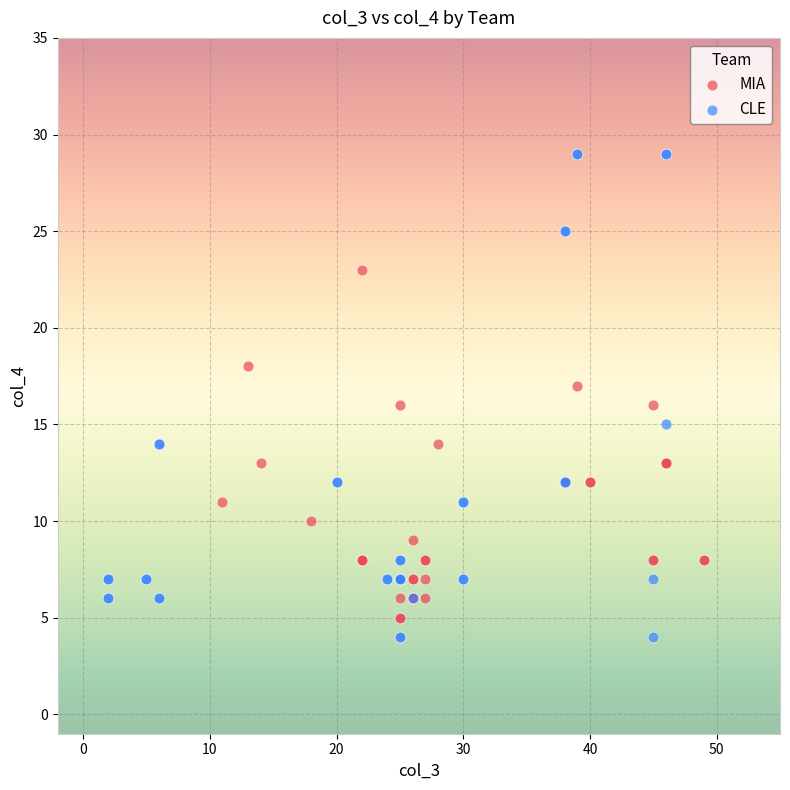

Which series has the widest spread of Y values?

CLE